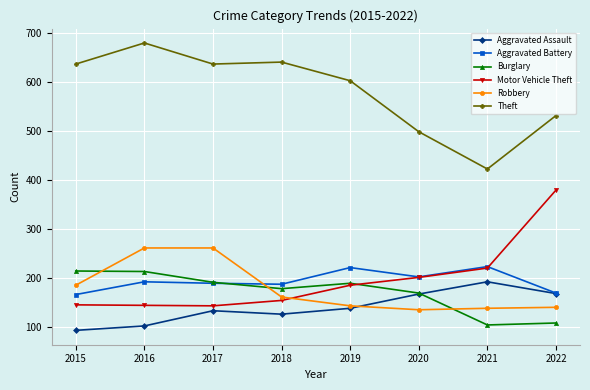

At 2016, list the series in order from largest to smallest.

Theft, Robbery, Burglary, Aggravated Battery, Motor Vehicle Theft, Aggravated Assault